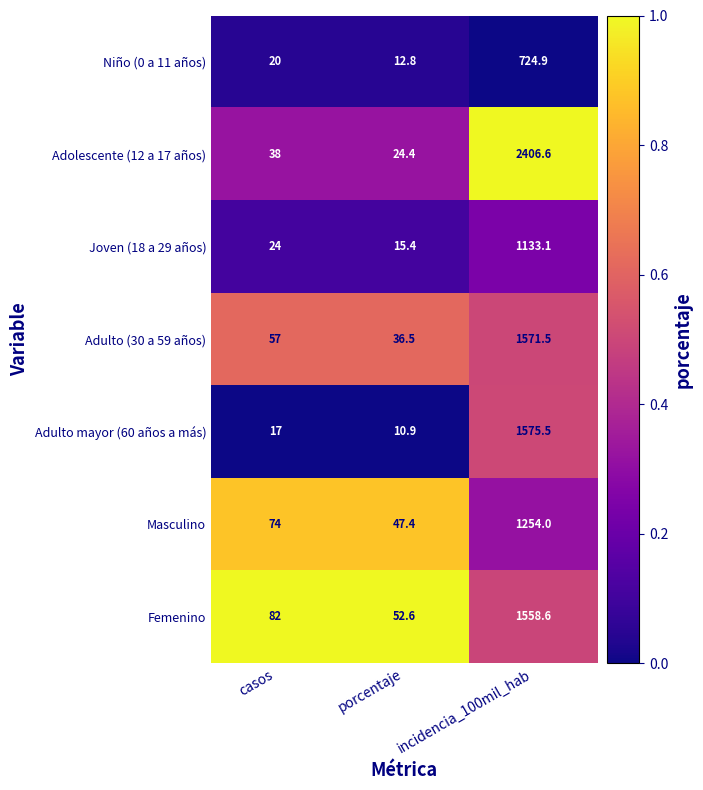

Where is Adulto (30 a 59 años) nearest to the value 804?

casos